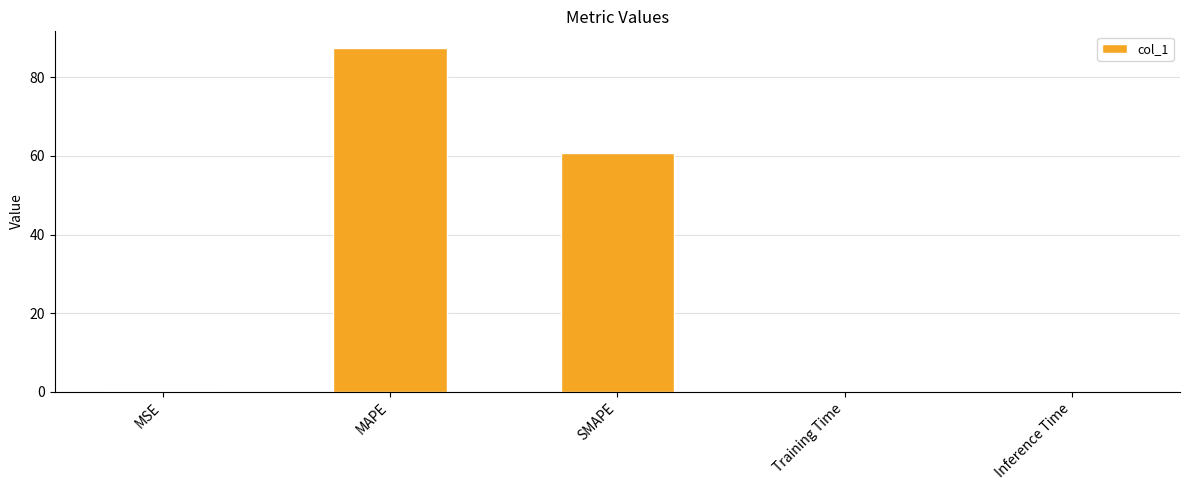

How many distinct data groups are displayed?

1